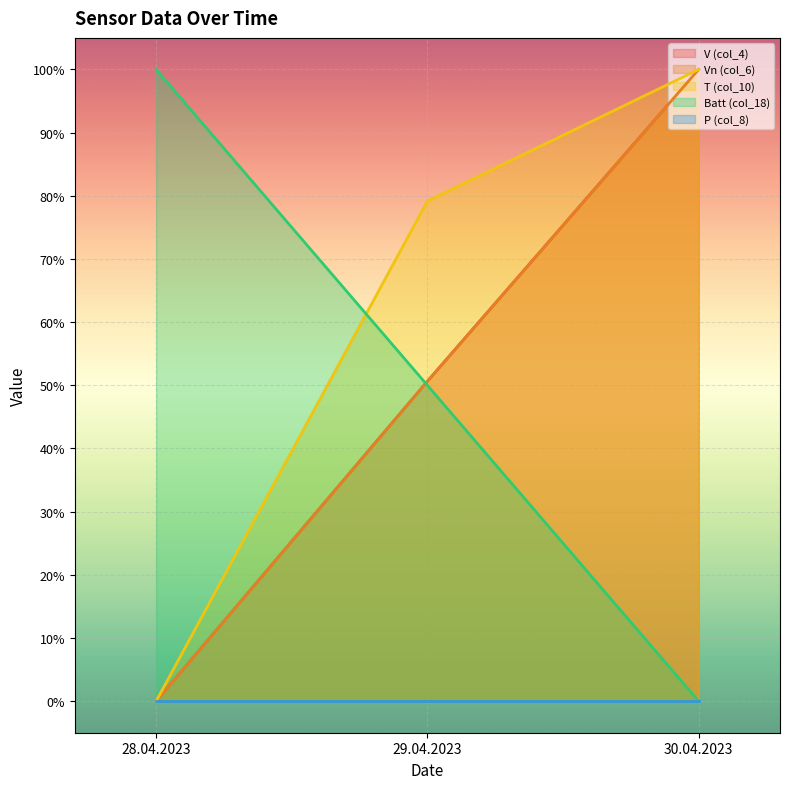

The T (col_10) series shows 1.0 at 30.04.2023. True or false?

True